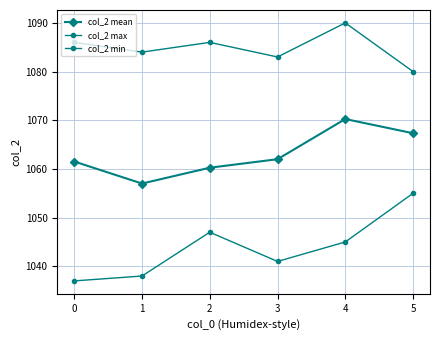

How many lines are shown in the chart?

3